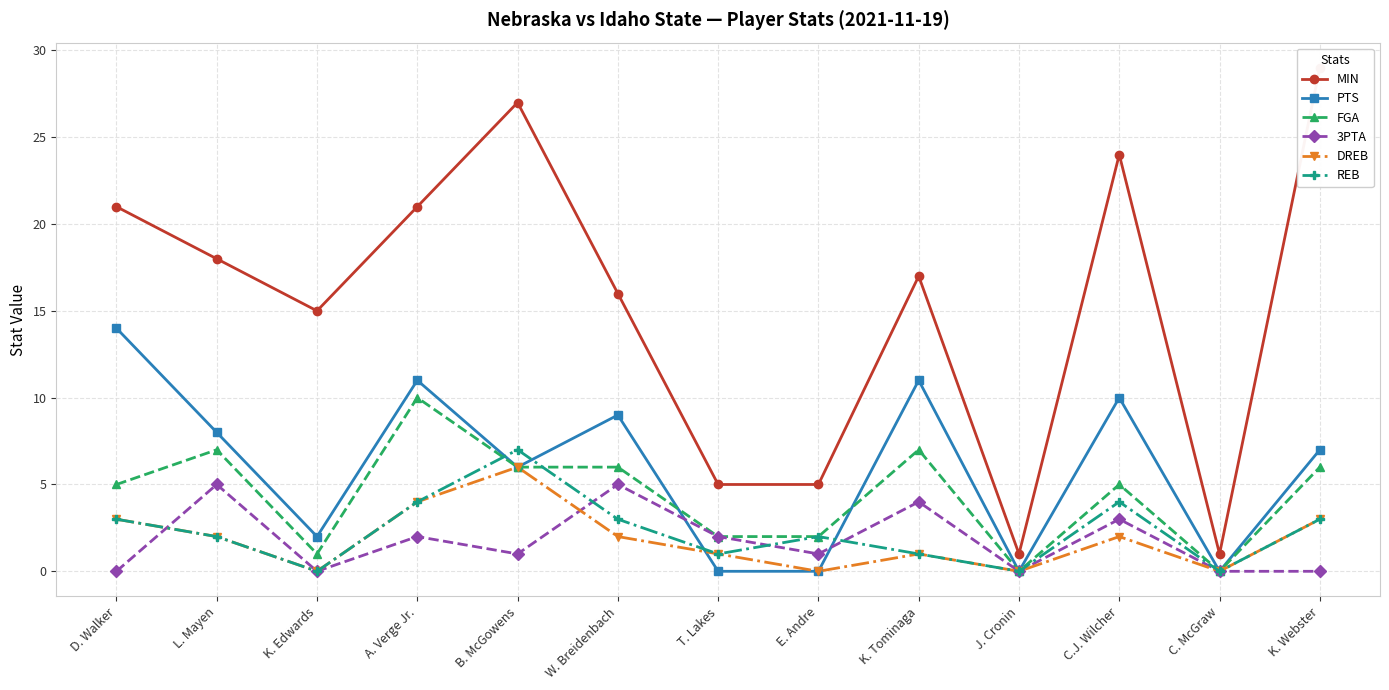

What is the minimum value for MIN?

1